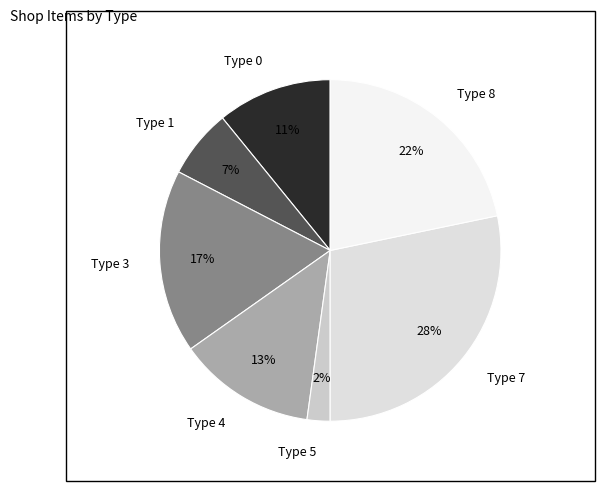

Do Type 5 and Type 8 together represent more than half of the pie?

No